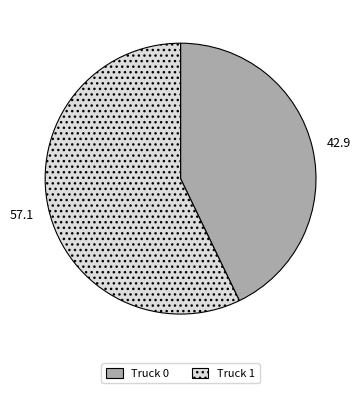

Rank the categories by value from highest to lowest.

Truck 1, Truck 0